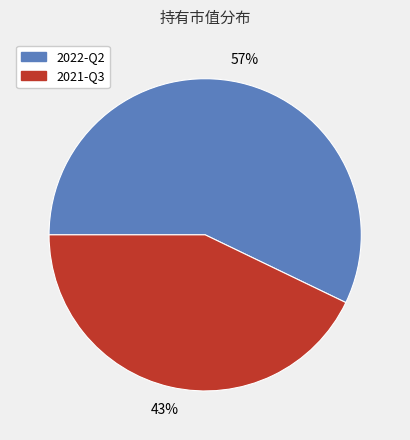

Rank the categories by value from lowest to highest.

2021-Q3, 2022-Q2